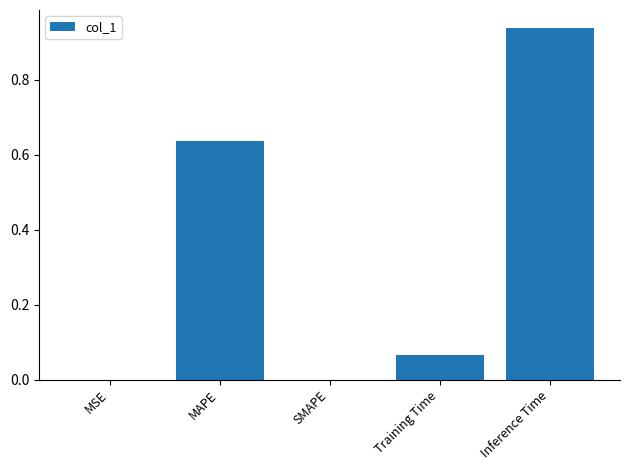

Which category has the highest value across all series?

Inference Time